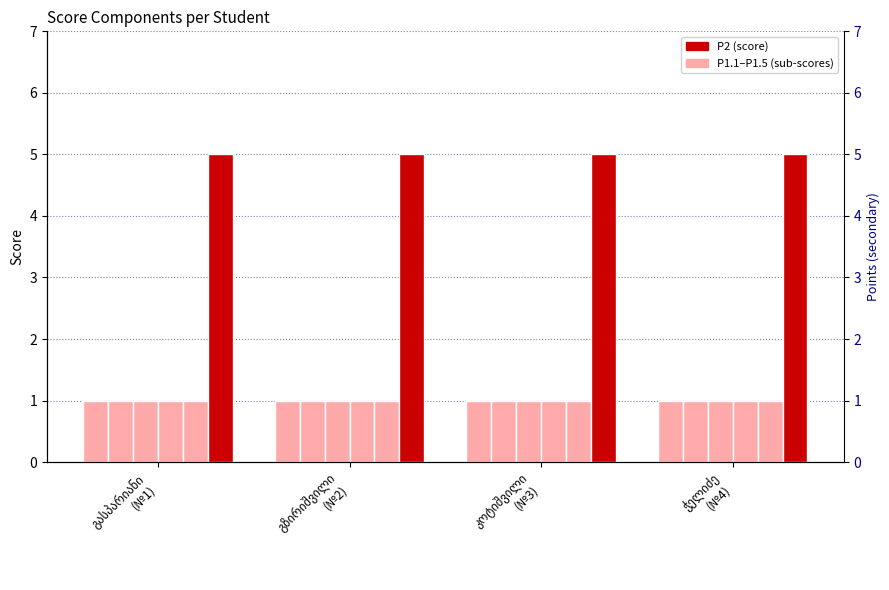

What is the label of the 3rd bar from the left?

კოტიშვილი
(№3)